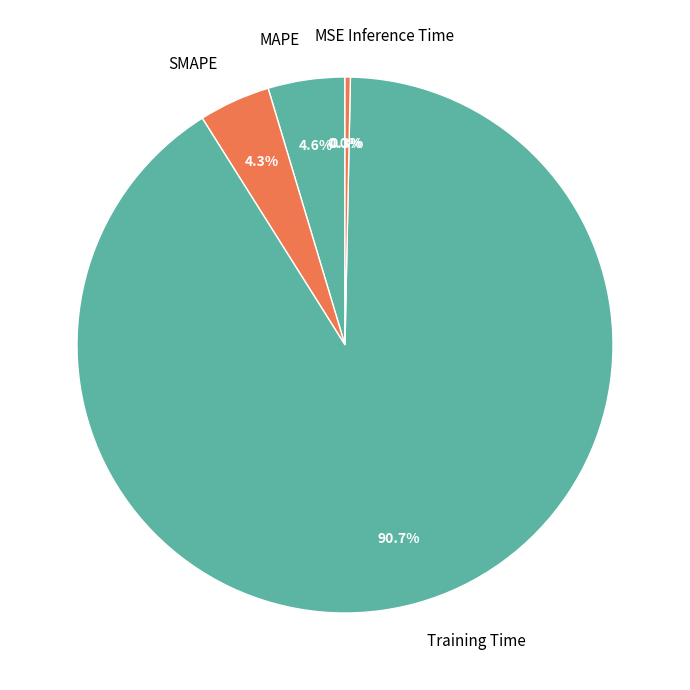

What is the largest slice in the pie chart?

Training Time